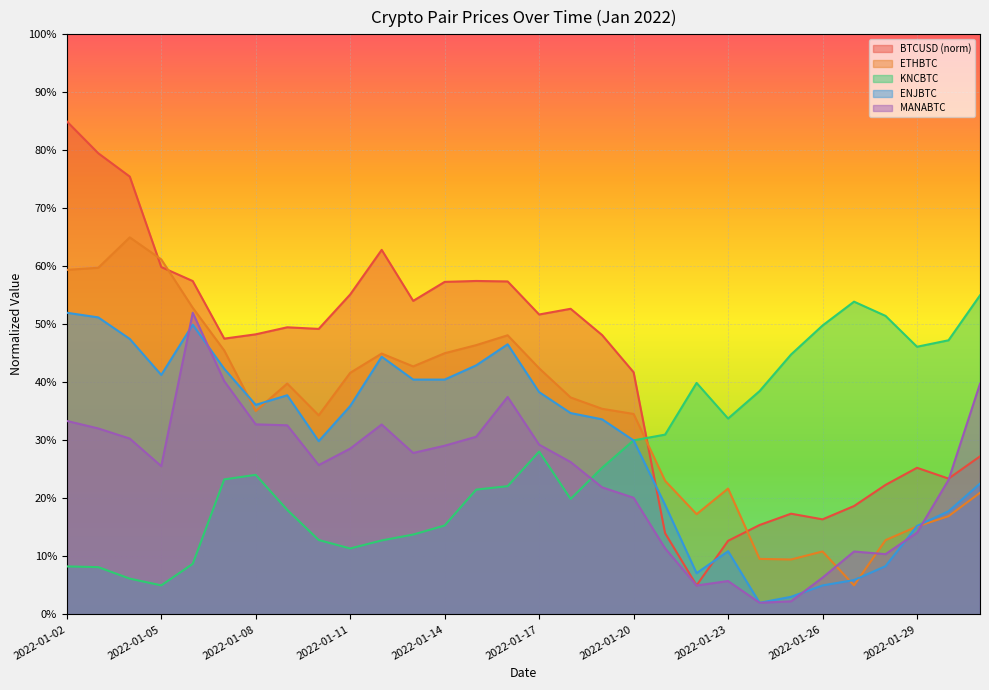

Reading left to right, what are all the values shown in this chart?

BTCUSD: 2022-01-02=85.0	2022-01-03=79.5	2022-01-04=75.5	2022-01-05=59.9	2022-01-06=57.5	2022-01-07=47.5	2022-01-08=48.3	2022-01-09=49.5	2022-01-10=49.2	2022-01-11=55.2	2022-01-12=62.8	2022-01-13=54.0	2022-01-14=57.3	2022-01-15=57.5	2022-01-16=57.4	2022-01-17=51.7	2022-01-18=52.7	2022-01-19=48.2	2022-01-20=41.7	2022-01-21=14.0	2022-01-22=5.0	2022-01-23=12.7	2022-01-24=15.4	2022-01-25=17.4	2022-01-26=16.4	2022-01-27=18.7	2022-01-28=22.3	2022-01-29=25.3	2022-01-30=23.4	2022-01-31=27.2
ETHBTC_pct: 2022-01-02=59.4	2022-01-03=59.8	2022-01-04=65.0	2022-01-05=61.2	2022-01-06=52.9	2022-01-07=45.5	2022-01-08=35.1	2022-01-09=39.8	2022-01-10=34.3	2022-01-11=41.6	2022-01-12=45.0	2022-01-13=42.7	2022-01-14=45.0	2022-01-15=46.4	2022-01-16=48.1	2022-01-17=42.4	2022-01-18=37.4	2022-01-19=35.4	2022-01-20=34.6	2022-01-21=23.0	2022-01-22=17.3	2022-01-23=21.7	2022-01-24=9.6	2022-01-25=9.5	2022-01-26=10.8	2022-01-27=5.0	2022-01-28=12.8	2022-01-29=15.2	2022-01-30=16.9	2022-01-31=21.0
KNCBTC_pct: 2022-01-02=8.3	2022-01-03=8.1	2022-01-04=6.2	2022-01-05=5.0	2022-01-06=8.7	2022-01-07=23.3	2022-01-08=24.1	2022-01-09=18.0	2022-01-10=12.8	2022-01-11=11.4	2022-01-12=12.7	2022-01-13=13.8	2022-01-14=15.3	2022-01-15=21.5	2022-01-16=22.1	2022-01-17=28.1	2022-01-18=19.9	2022-01-19=25.3	2022-01-20=30.0	2022-01-21=31.0	2022-01-22=39.9	2022-01-23=33.8	2022-01-24=38.5	2022-01-25=44.8	2022-01-26=49.8	2022-01-27=53.9	2022-01-28=51.5	2022-01-29=46.1	2022-01-30=47.3	2022-01-31=55.0
ENJBTC_pct: 2022-01-02=52.0	2022-01-03=51.2	2022-01-04=47.5	2022-01-05=41.3	2022-01-06=49.9	2022-01-07=42.3	2022-01-08=36.1	2022-01-09=37.8	2022-01-10=29.9	2022-01-11=35.9	2022-01-12=44.4	2022-01-13=40.5	2022-01-14=40.5	2022-01-15=42.9	2022-01-16=46.6	2022-01-17=38.3	2022-01-18=34.7	2022-01-19=33.6	2022-01-20=30.0	2022-01-21=18.9	2022-01-22=7.1	2022-01-23=10.9	2022-01-24=2.0	2022-01-25=3.0	2022-01-26=5.0	2022-01-27=5.9	2022-01-28=8.3	2022-01-29=15.2	2022-01-30=17.8	2022-01-31=22.5
MANABTC_pct: 2022-01-02=33.3	2022-01-03=32.1	2022-01-04=30.3	2022-01-05=25.6	2022-01-06=52.0	2022-01-07=40.2	2022-01-08=32.8	2022-01-09=32.6	2022-01-10=25.7	2022-01-11=28.6	2022-01-12=32.7	2022-01-13=27.8	2022-01-14=29.1	2022-01-15=30.6	2022-01-16=37.5	2022-01-17=29.3	2022-01-18=26.3	2022-01-19=21.9	2022-01-20=20.1	2022-01-21=11.4	2022-01-22=5.0	2022-01-23=5.7	2022-01-24=2.0	2022-01-25=2.2	2022-01-26=6.3	2022-01-27=10.8	2022-01-28=10.4	2022-01-29=14.1	2022-01-30=23.2	2022-01-31=39.8